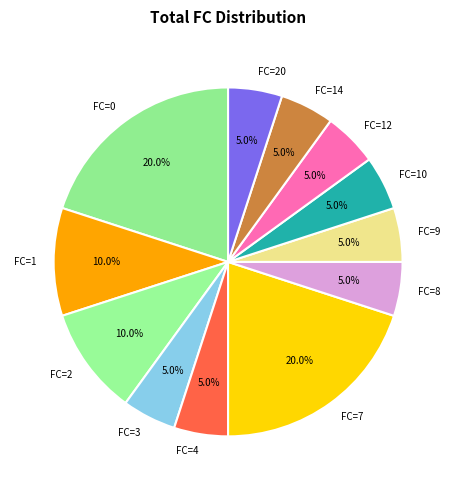

Do FC=20 and FC=7 together represent more than half of the pie?

No